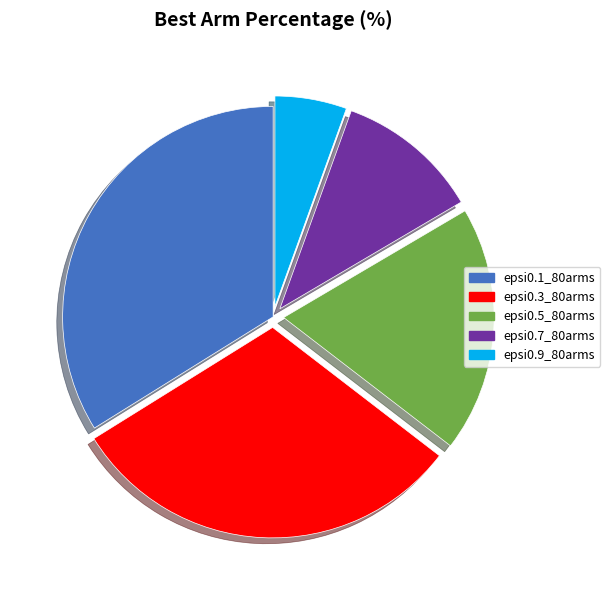

Is the sum of epsi0.1_80arms and epsi0.7_80arms greater than half?

No